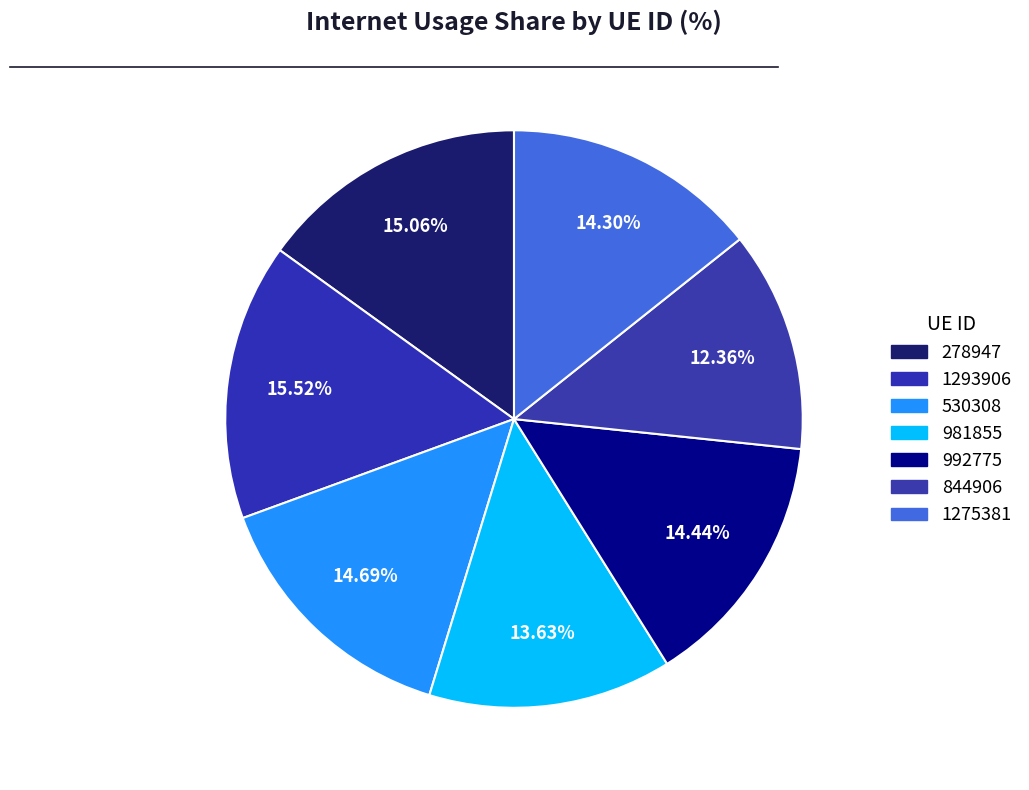

Count the number of slices in the pie.

7